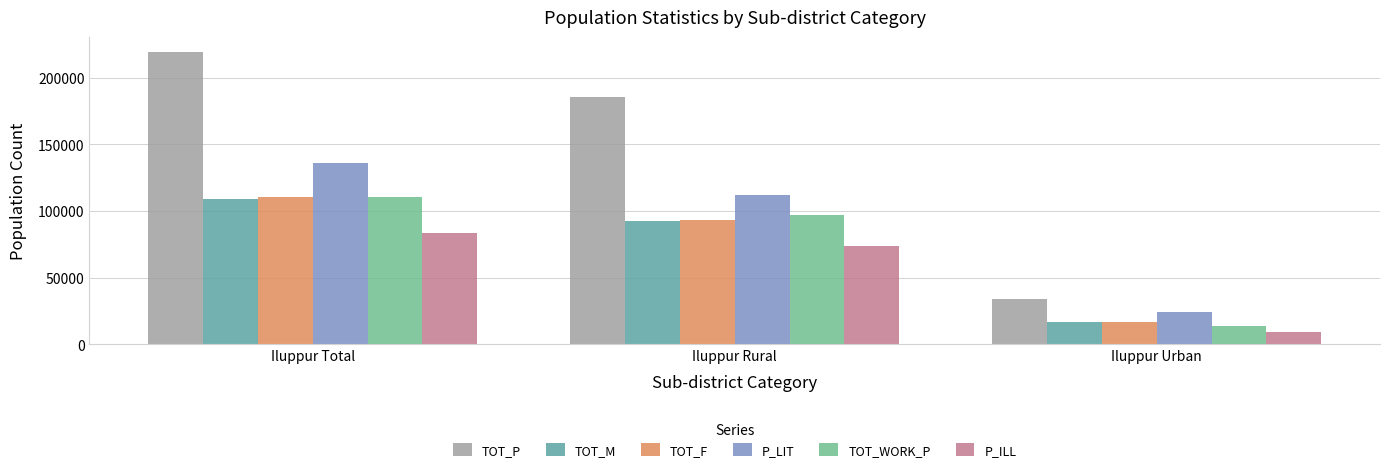

Reading left to right, what are all the values shown in this chart?

TOT_P: 219491	185575	33916
TOT_M: 109203	92278	16925
TOT_F: 110288	93297	16991
P_LIT: 136047	111589	24458
TOT_WORK_P: 110160	96627	13533
P_ILL: 83444	73986	9458